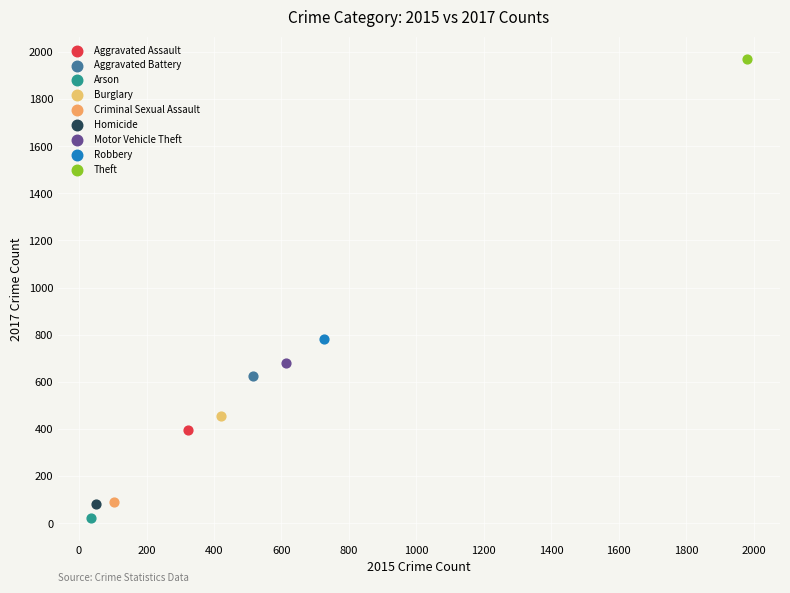

What are all the series names shown in the legend?

Aggravated Assault, Aggravated Battery, Arson, Burglary, Criminal Sexual Assault, Homicide, Motor Vehicle Theft, Robbery, Theft